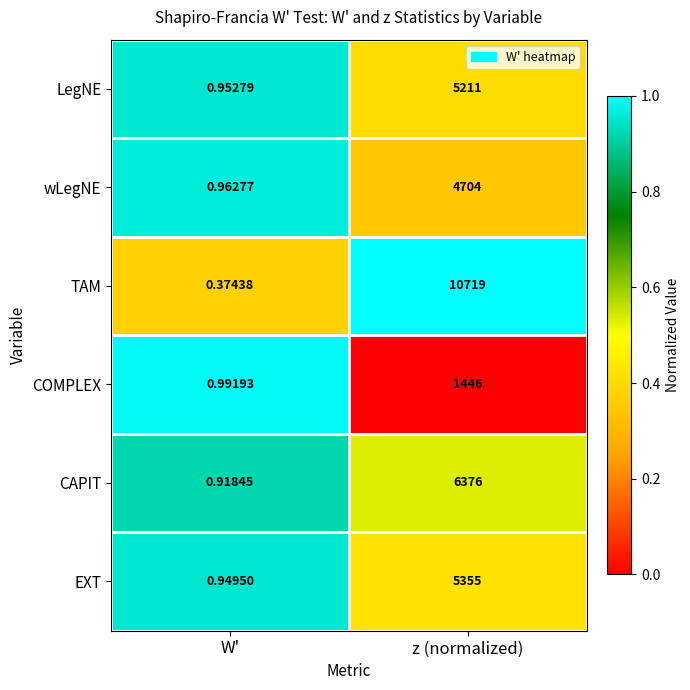

Which series has the largest range (max minus min)?

TAM